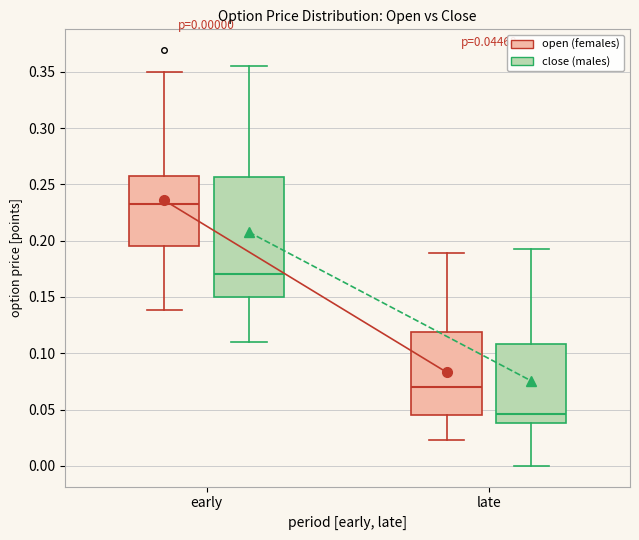

Which box has the highest median line?

early (open (females))